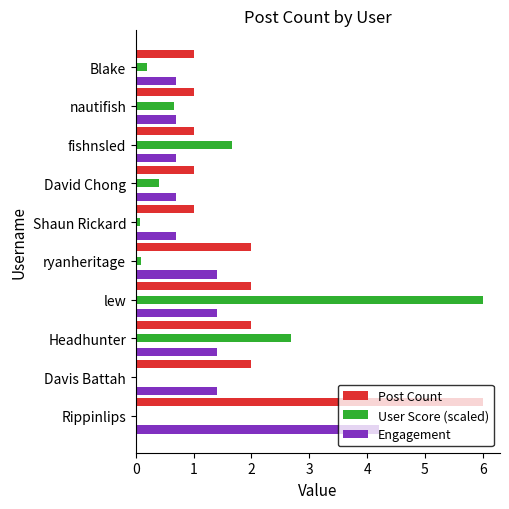

Between fishnsled and nautifish, which series saw the biggest shift?

User Score (scaled)